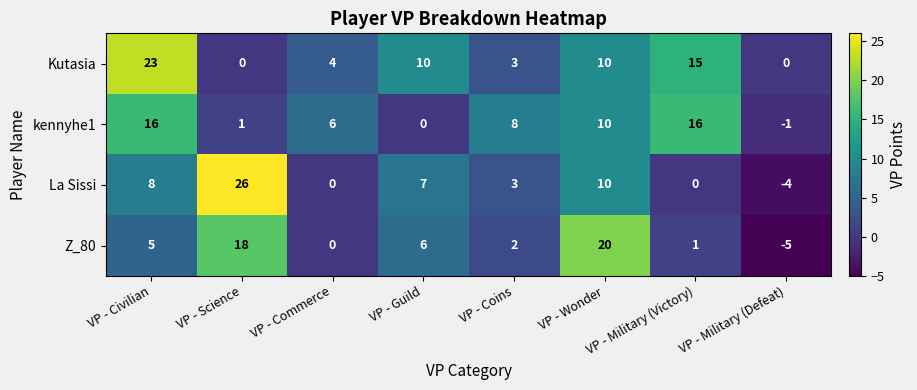

Rank the series by their maximum value, from highest to lowest.

La Sissi, Kutasia, Z_80, kennyhe1